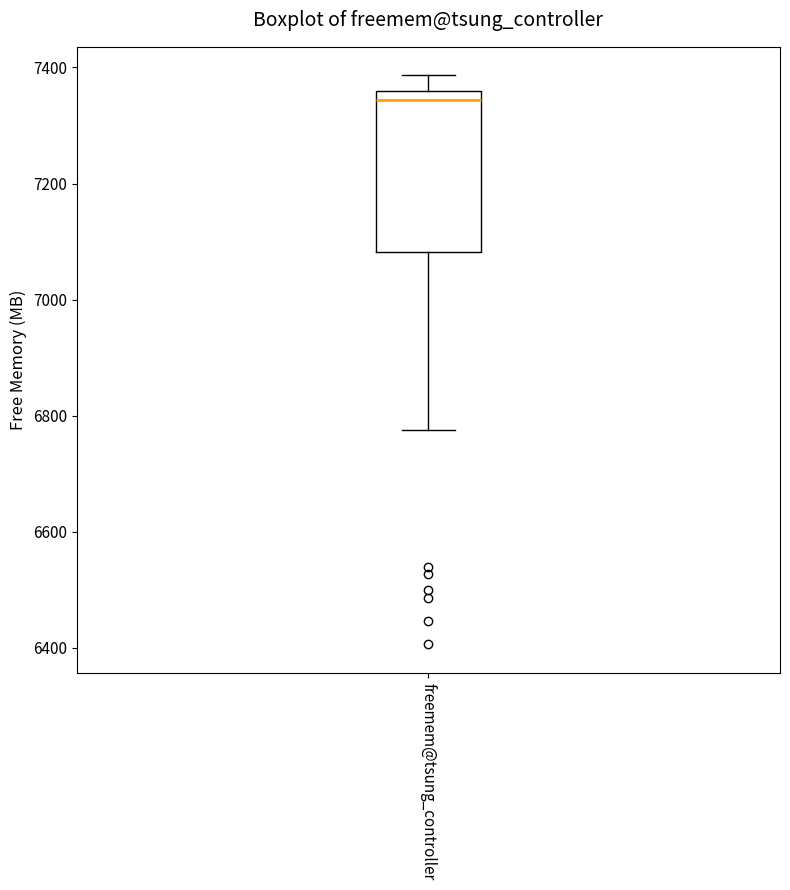

Transcribe this box plot: give where the median line is, the range the box spans, and where the two whiskers end, as read against the y-axis. The values are not printed on the chart, so give them approximately, as read against the axis.

median 7340, box 7080 to 7360, whiskers 6780 to 7380